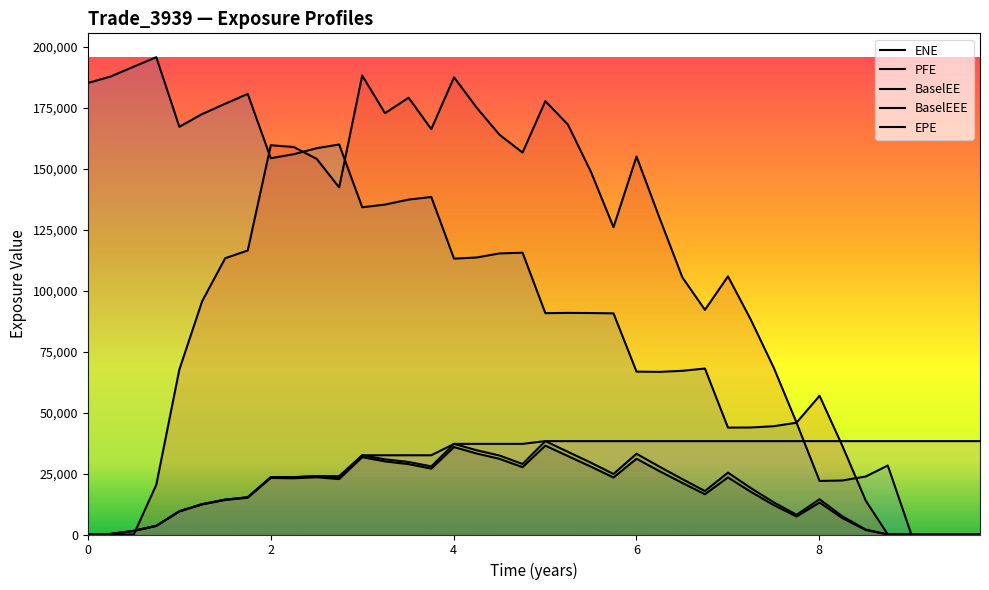

At which category does the chart reach its peak across all series?

0.74933